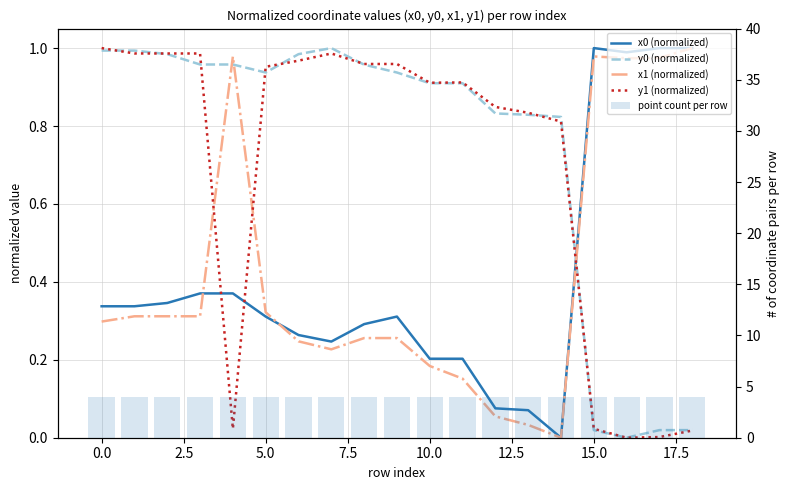

What is the label of the 15th bar from the right?

7.5